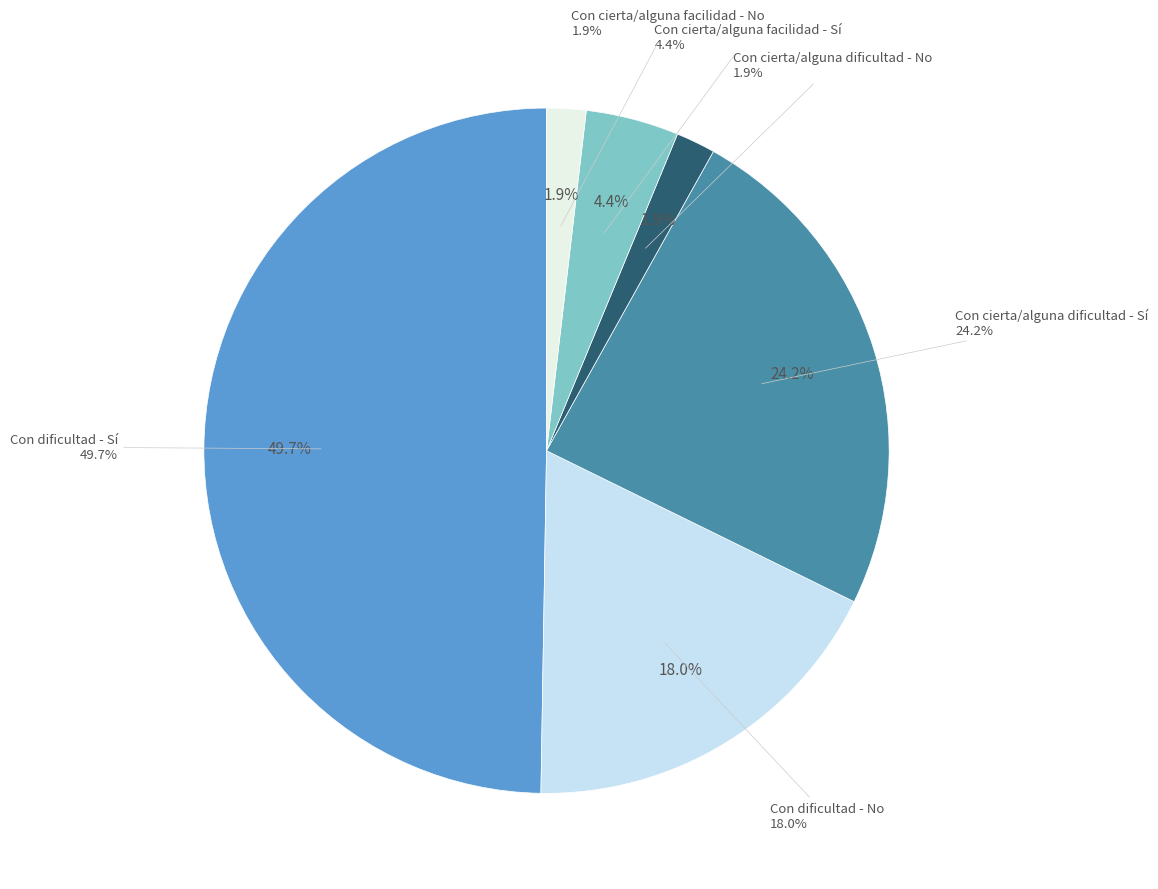

Rank the categories by value from highest to lowest.

Con dificultad - Sí, Con cierta/alguna dificultad - Sí, Con dificultad - No, Con cierta/alguna facilidad - Sí, Con cierta/alguna dificultad - No, Con cierta/alguna facilidad - No